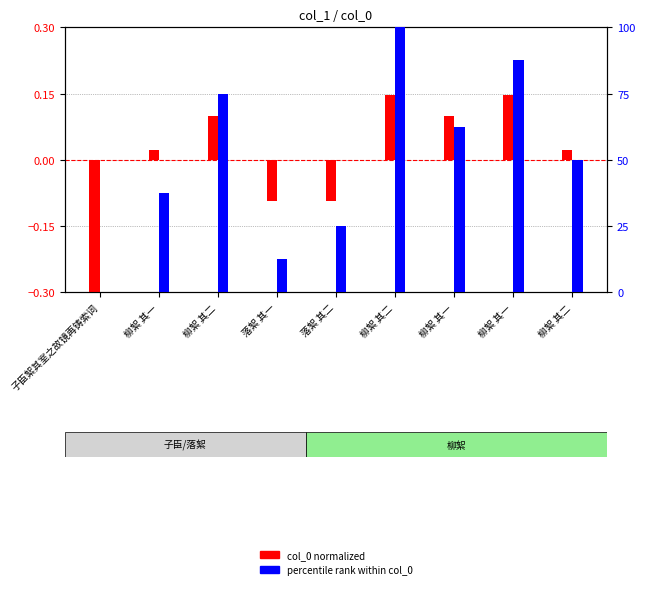

Reading left to right, what are all the values shown in this chart?

col_0 (normalized): -0.3	0.0	0.1	-0.1	-0.1	0.1	0.1	0.1	0.0
percentile rank within col_0: 0.0	37.5	75.0	12.5	25.0	100.0	62.5	87.5	50.0